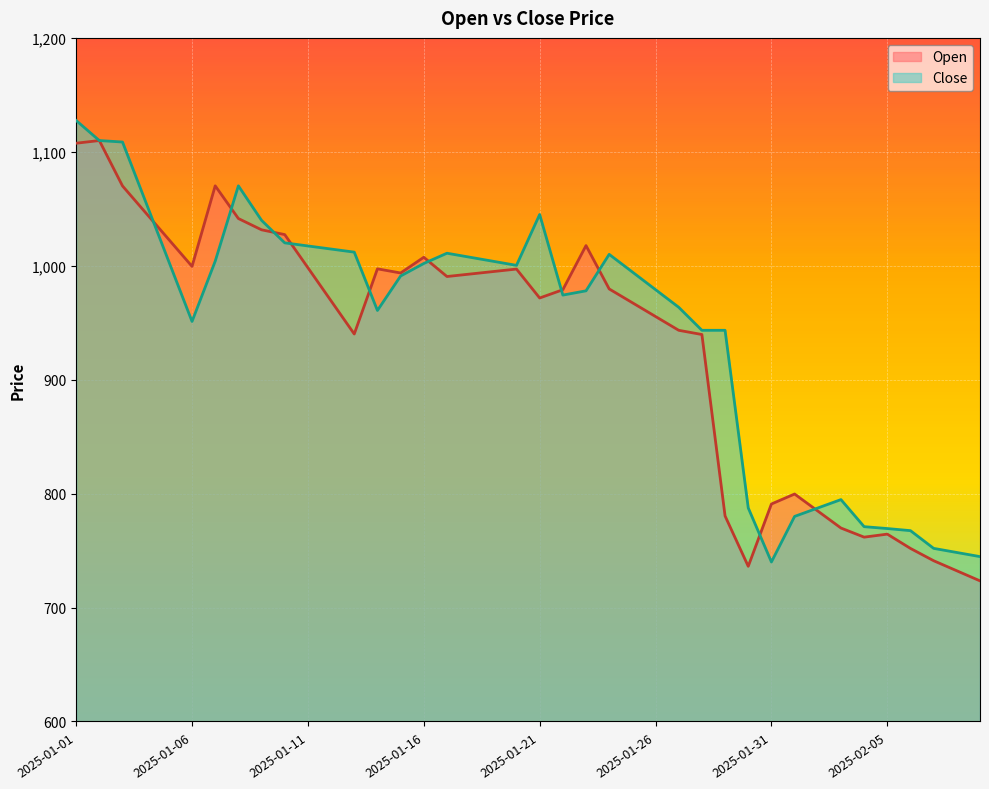

Which has a higher value, 2025-01-28 or 2025-01-27?

2025-01-27